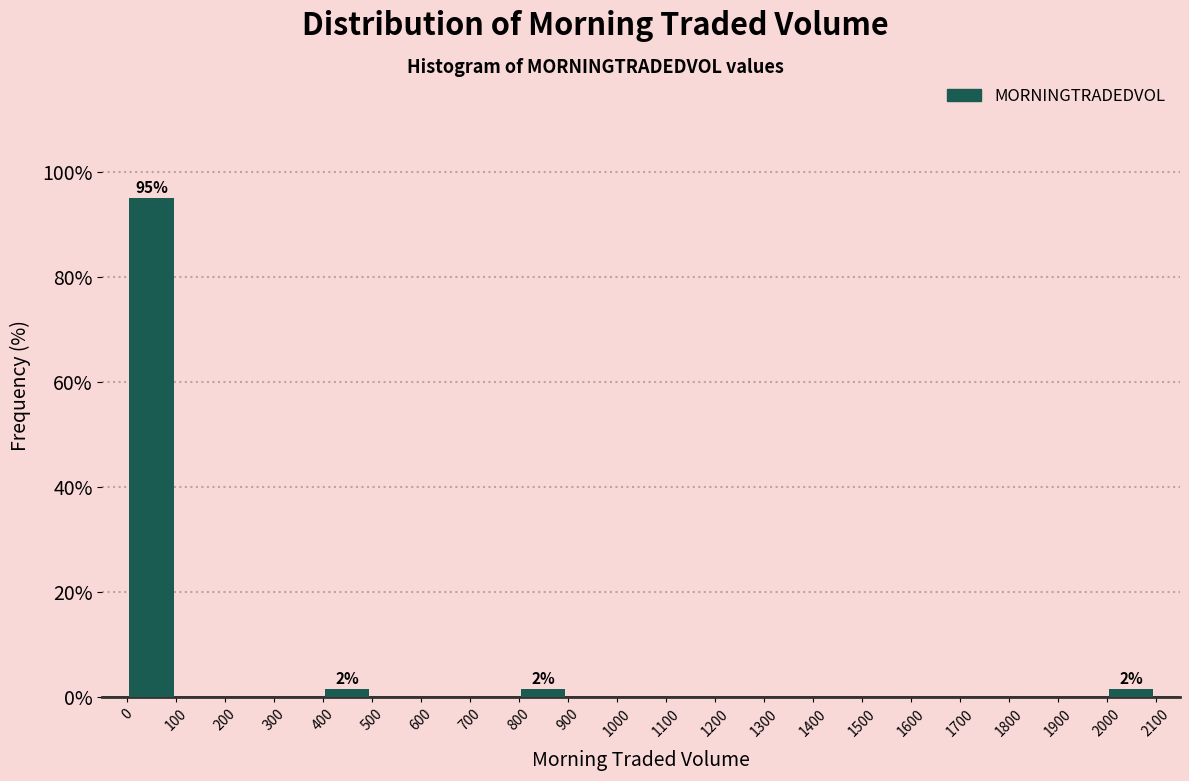

Which range on the x-axis has the tallest bar?

0 to 100